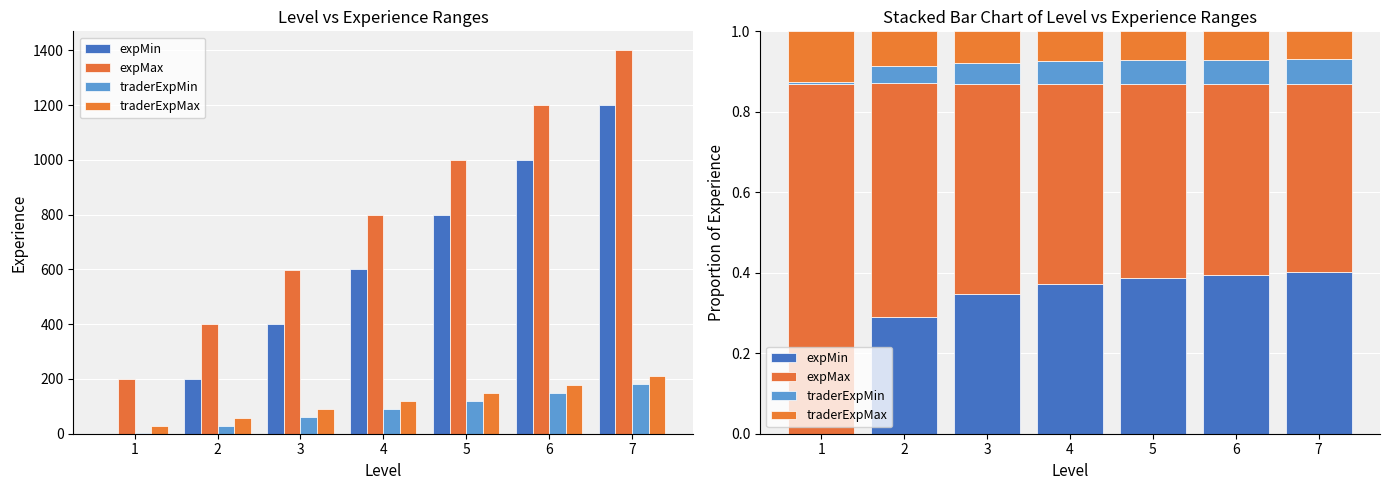

At how many categories does at least one series exceed 0?

7